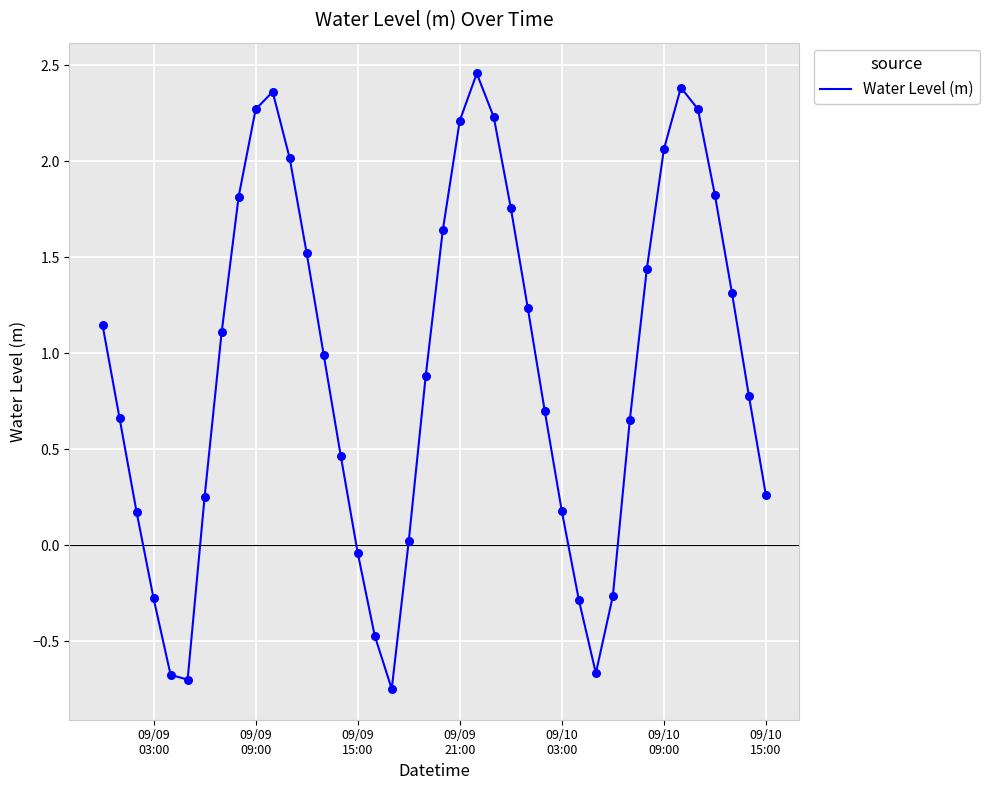

What is the difference between the maximum and minimum values?

3.2